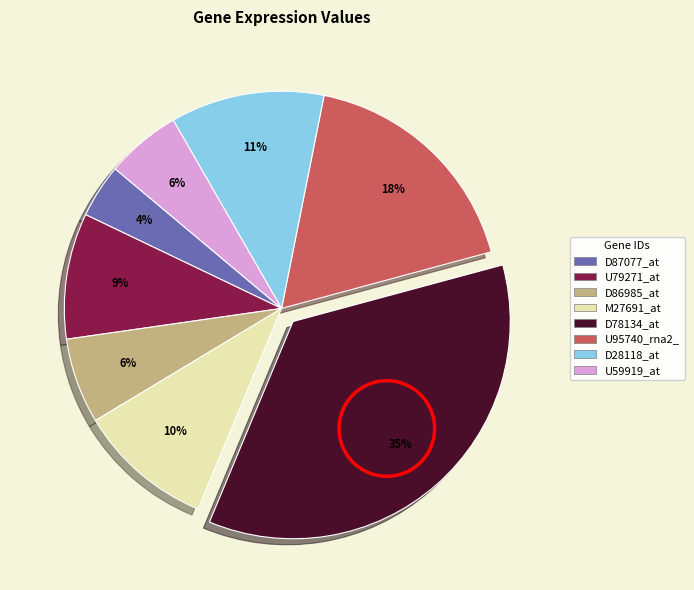

Does any single category account for the majority?

No